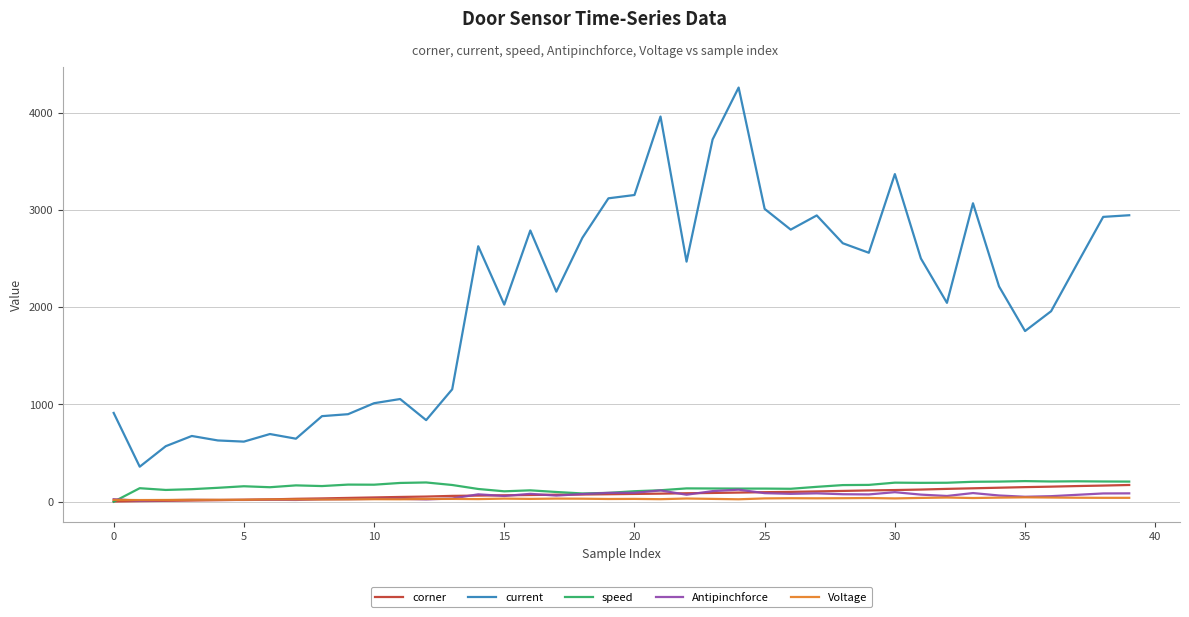

List the series in order of their peak value, highest first.

current, speed, corner, Antipinchforce, Voltage